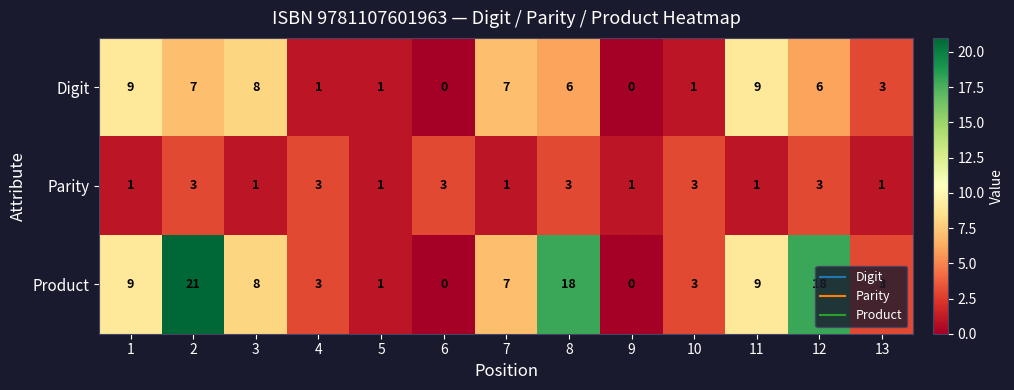

What is the approximate value of Product at 8, to the nearest 5?

20